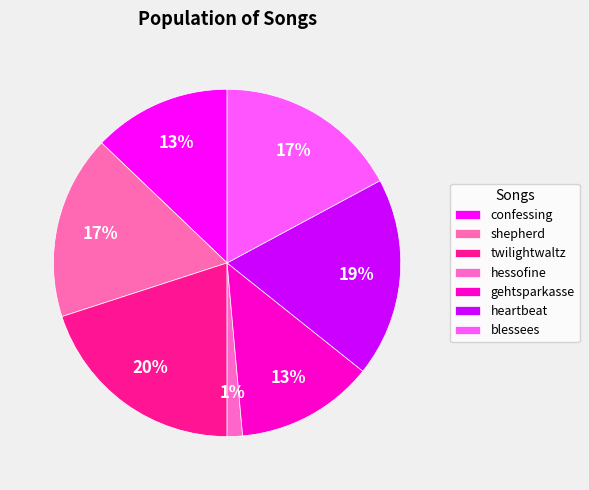

How many slices are in this pie chart?

7